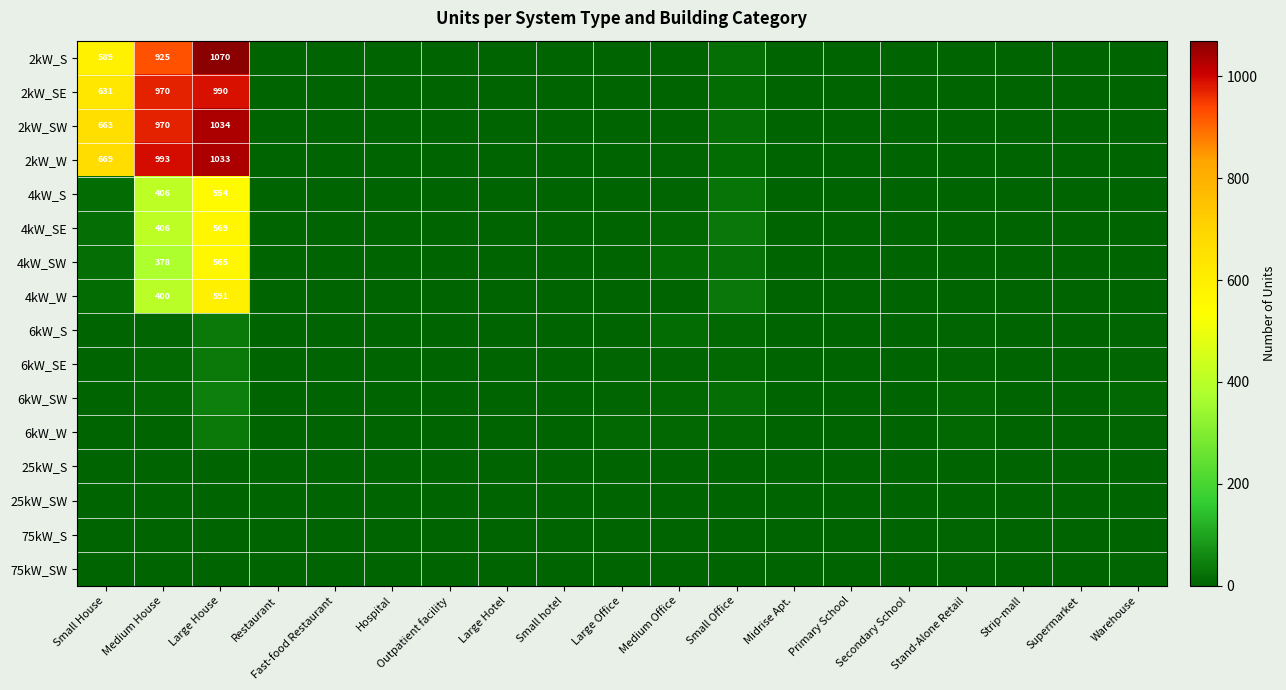

Which label corresponds to the largest value in the chart?

Large House